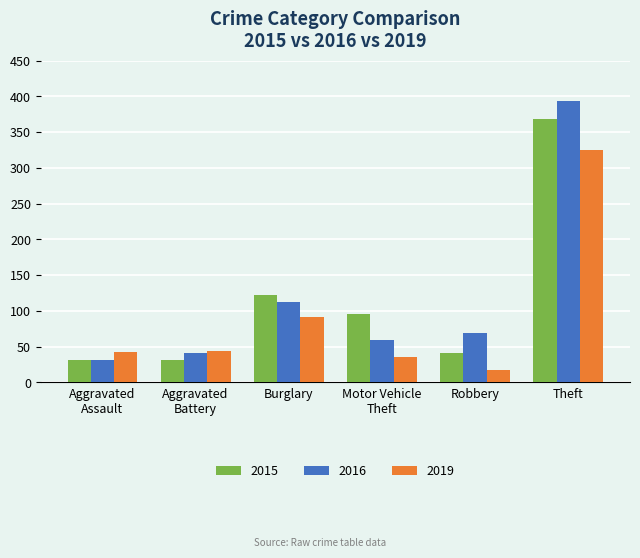

How many values in the 2015 series are below 96?

3